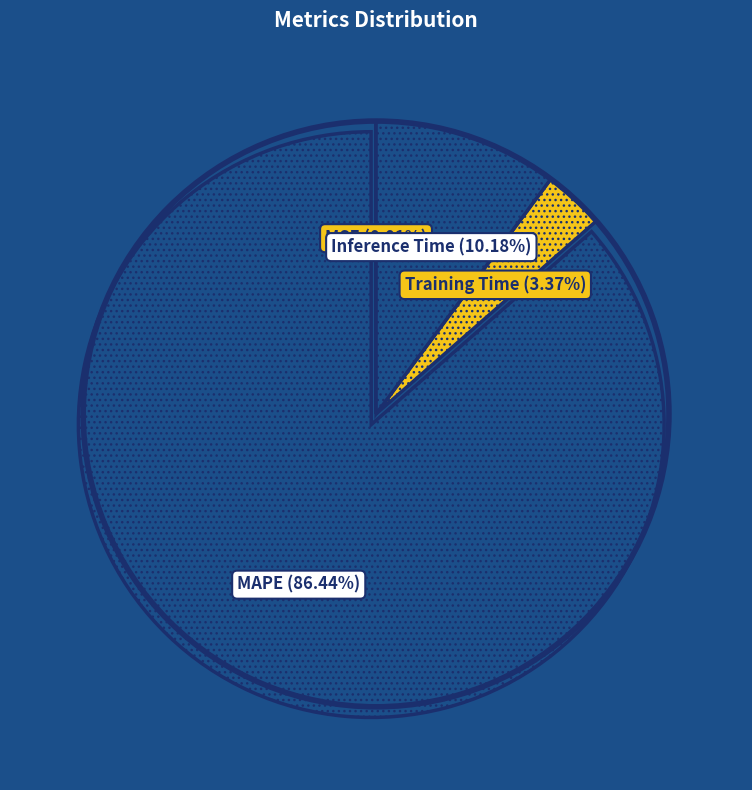

Is it true that MAPE is 86% of the pie?

True